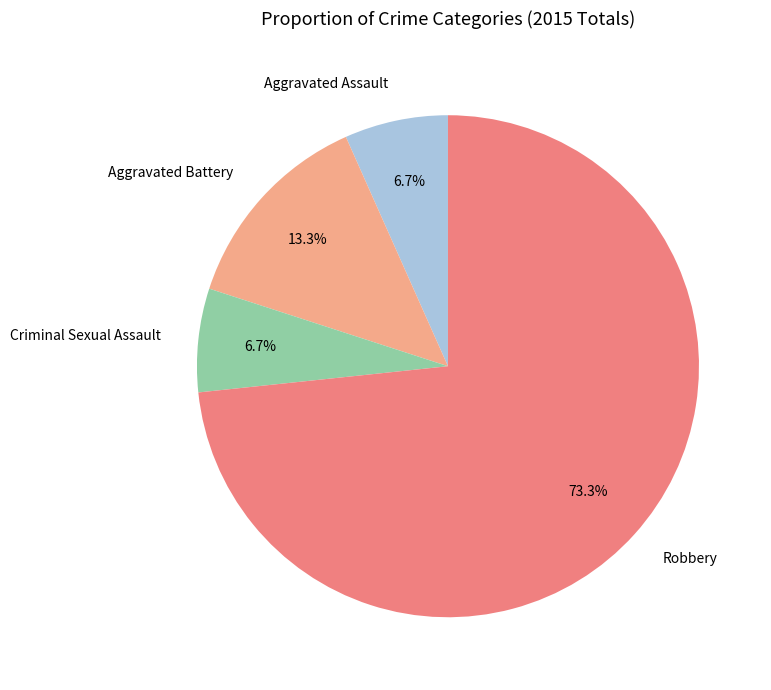

Count the number of slices in the pie.

4